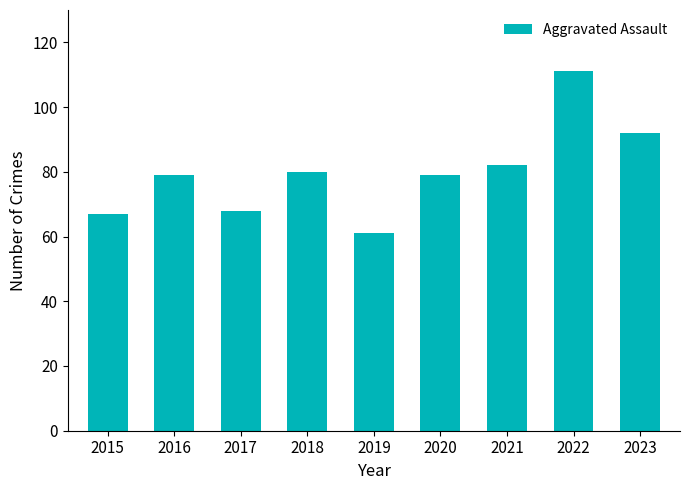

Read the value at 2020, to the nearest 10.

80